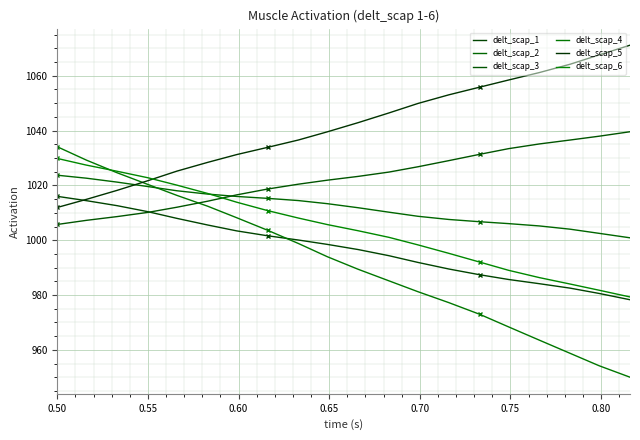

Is it true that delt_scap_2 equals 637.7 at 15?

False